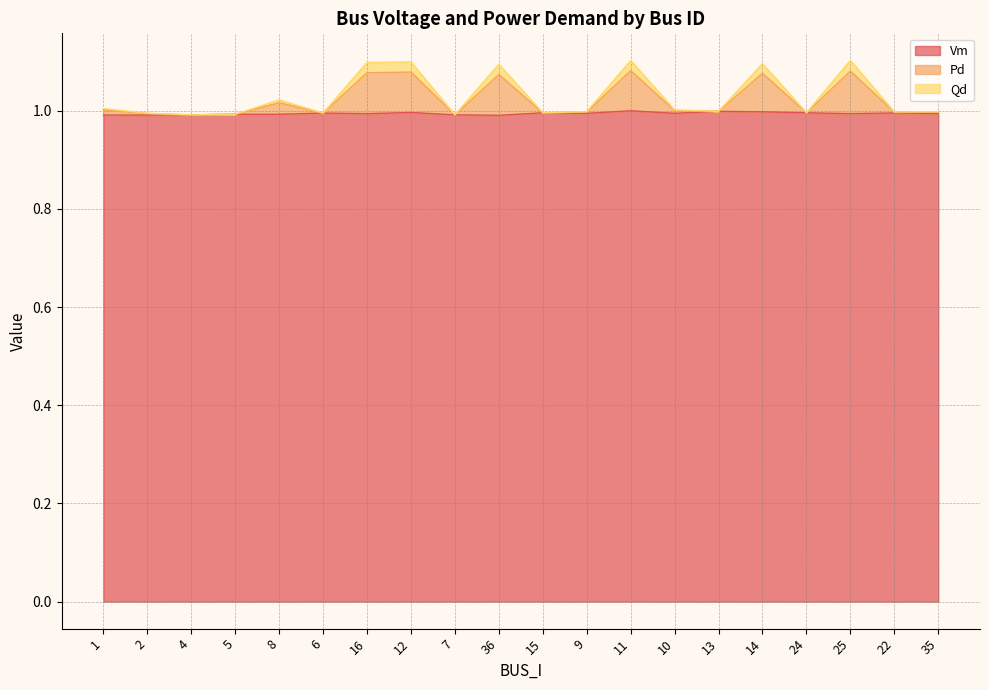

What is the total value across all series at 9?

1.0